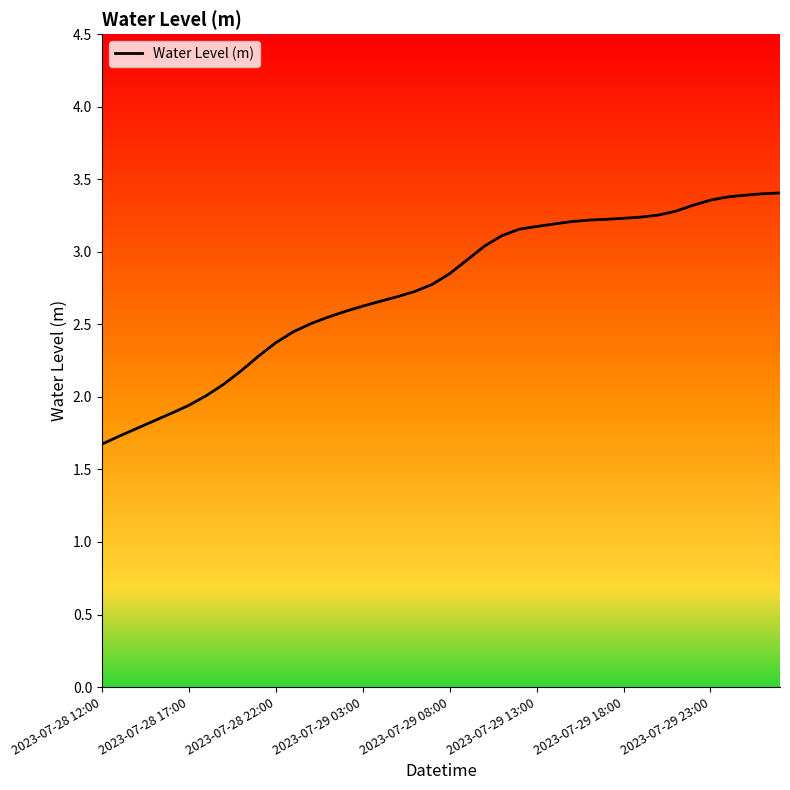

What is the greatest value displayed?

3.4